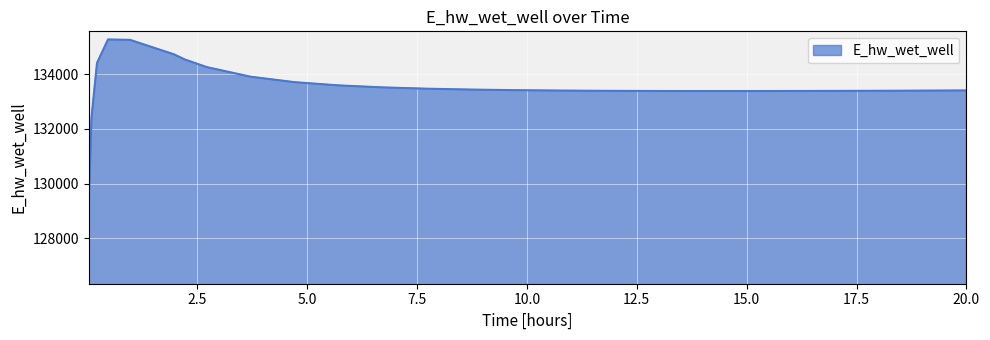

What is the difference between the maximum and minimum values?

5964.2